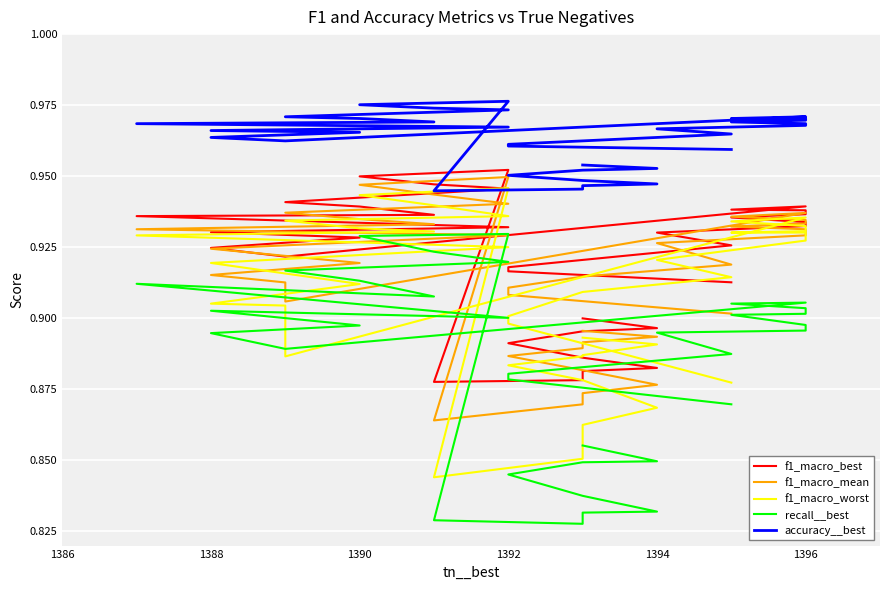

What is the sum of all f1_macro_mean values?

34.8